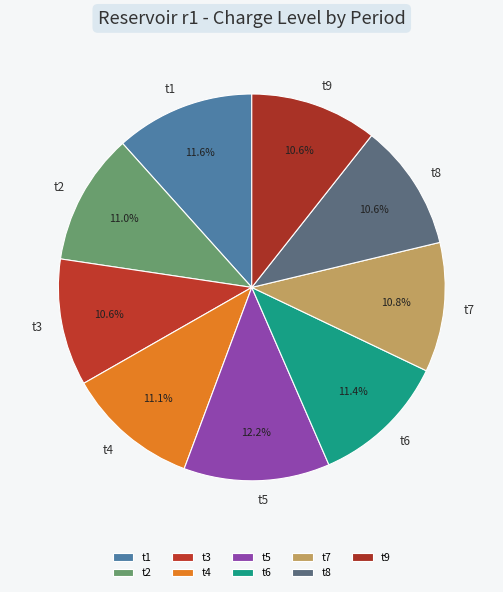

The t5 slice represents 23% of the pie. True or false?

False